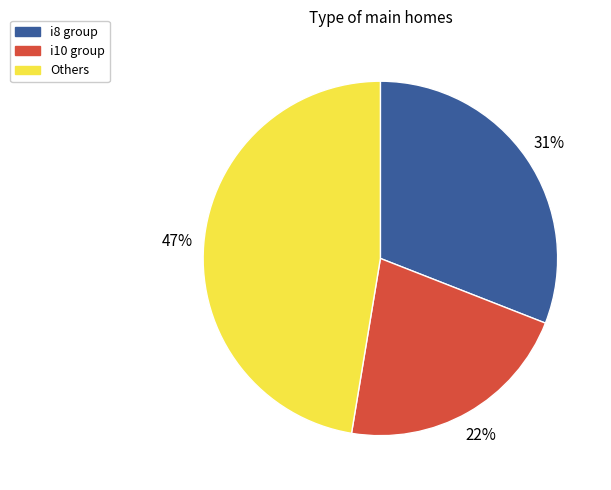

Do i8 group and Others together represent more than half of the pie?

Yes